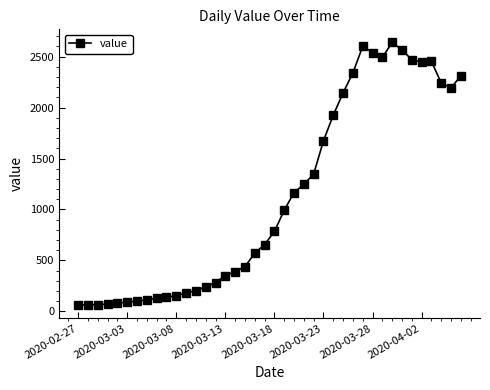

What is the sum of all values?

44971